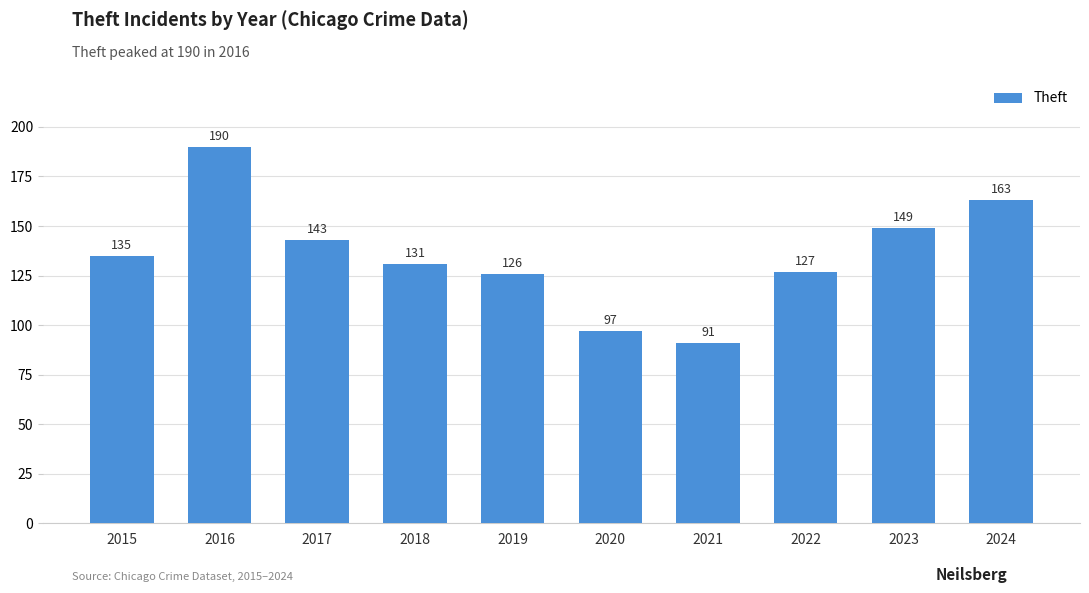

Between 2017 and 2018, which is larger?

2017